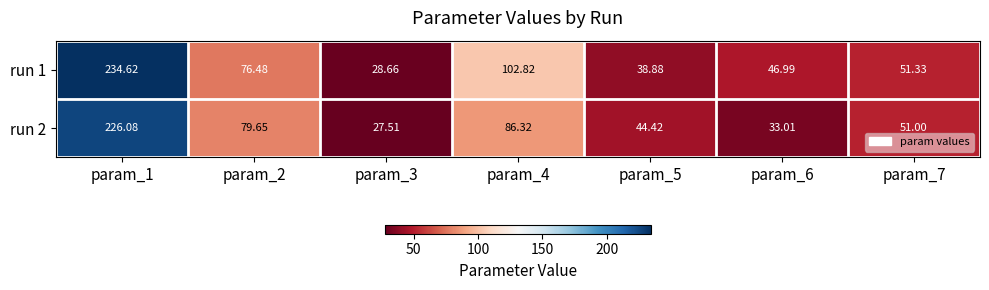

Rank the series at param_1 from highest to lowest value.

run 1, run 2